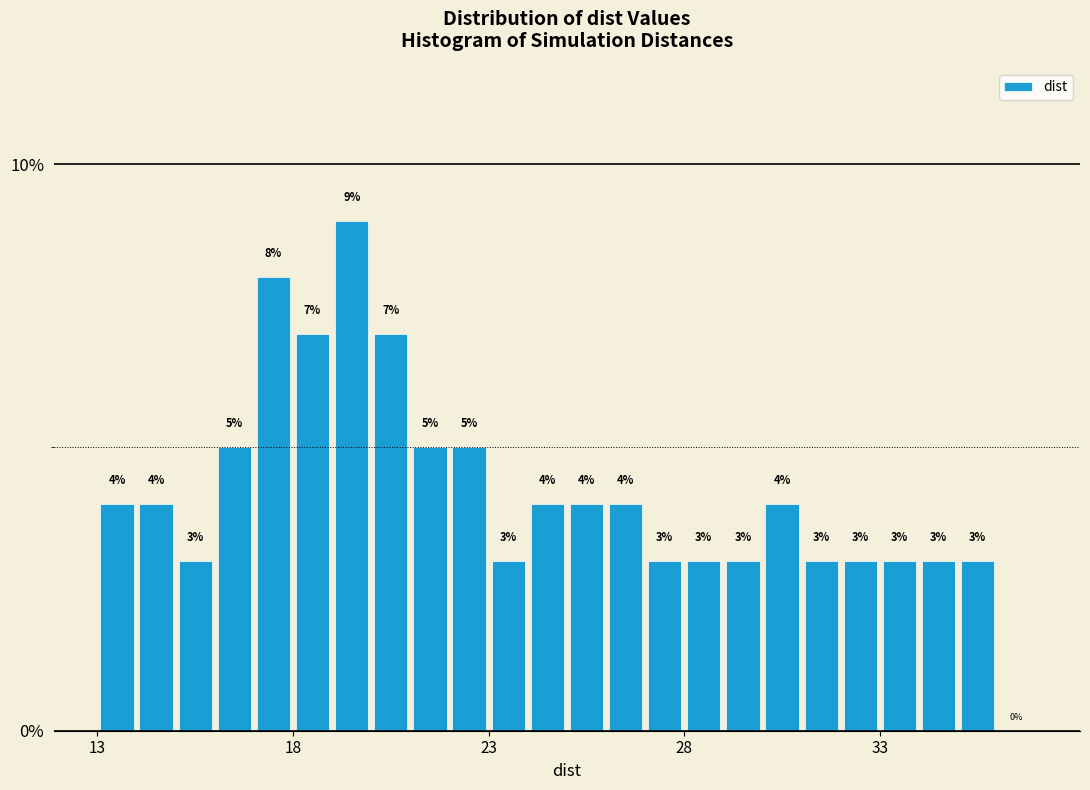

Around what value on the x-axis is the tallest bar? Give the approximate position of its centre, as read against the axis.

19.5